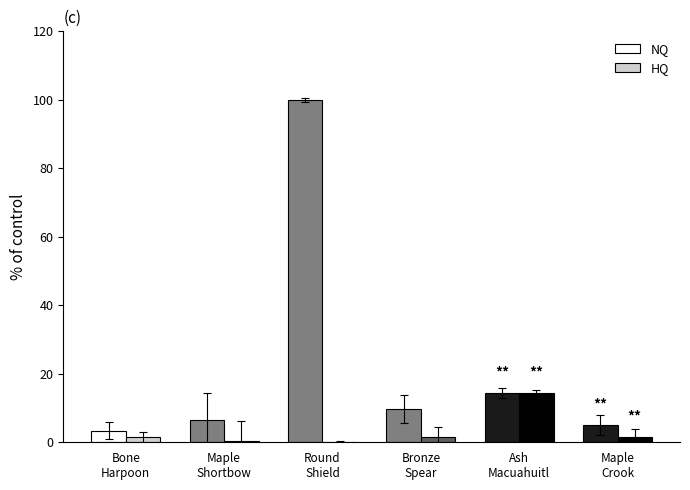

Read the HQ value at Maple
Crook.

1.4